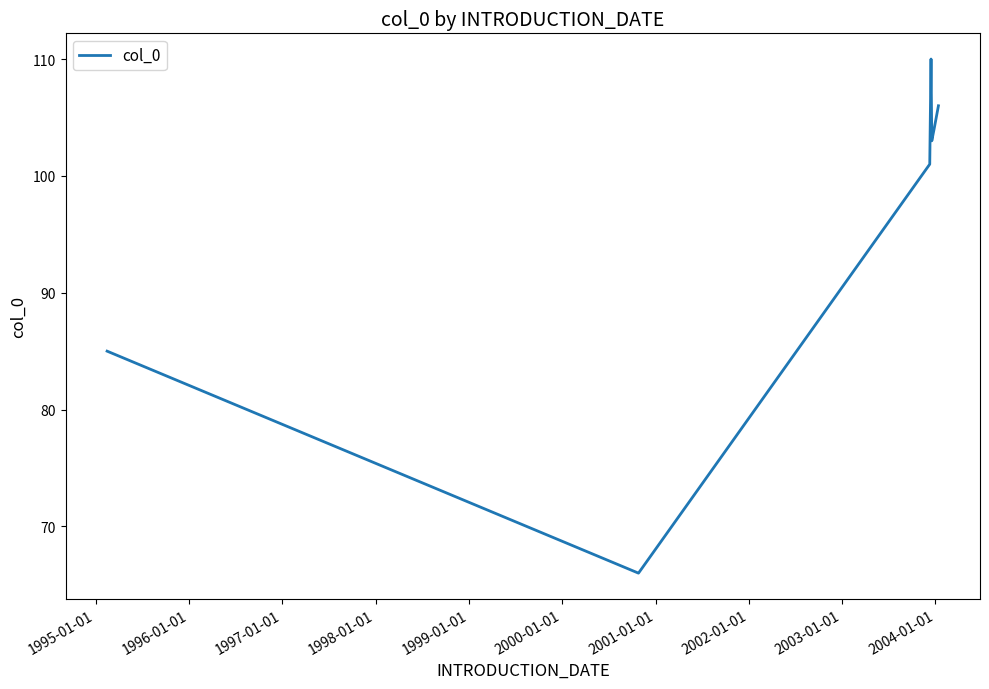

What is the difference between the second highest and minimum values?

40